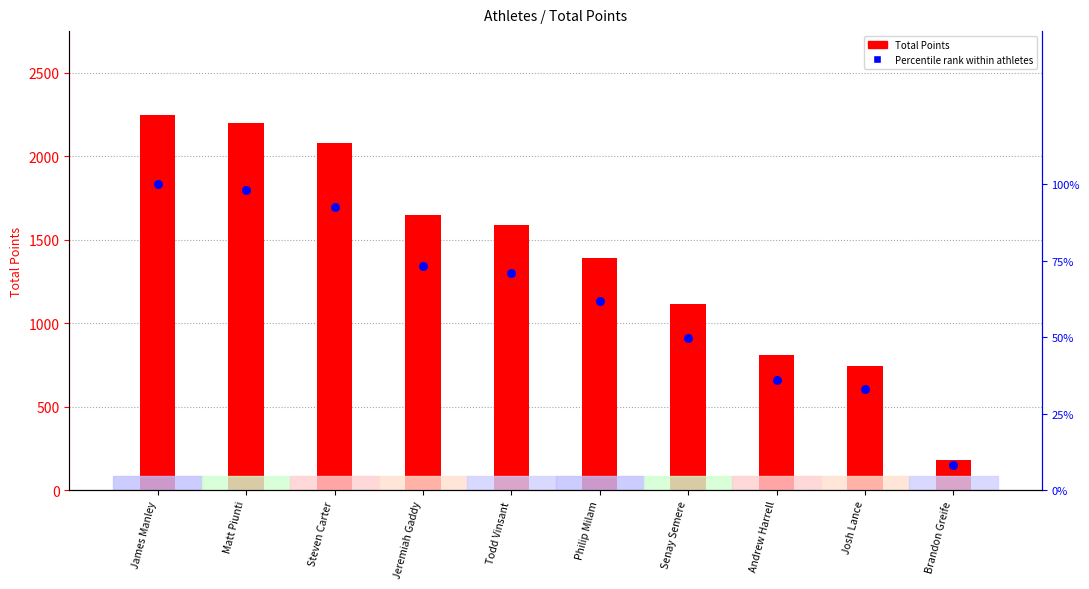

What are all the series names shown in the legend?

Total Points, Percentile rank within athletes